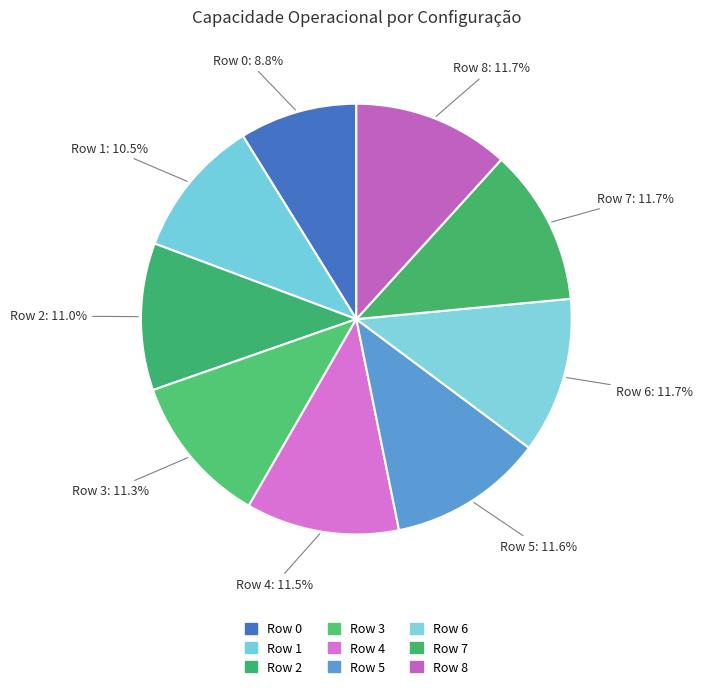

To the nearest percent, what portion does Row 3 represent?

11%